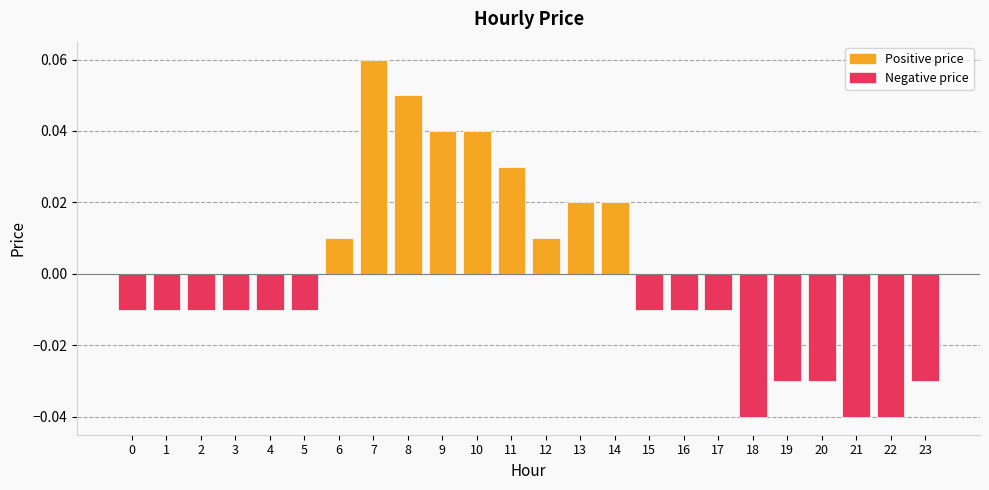

Which has a higher value, 0 or 13?

13